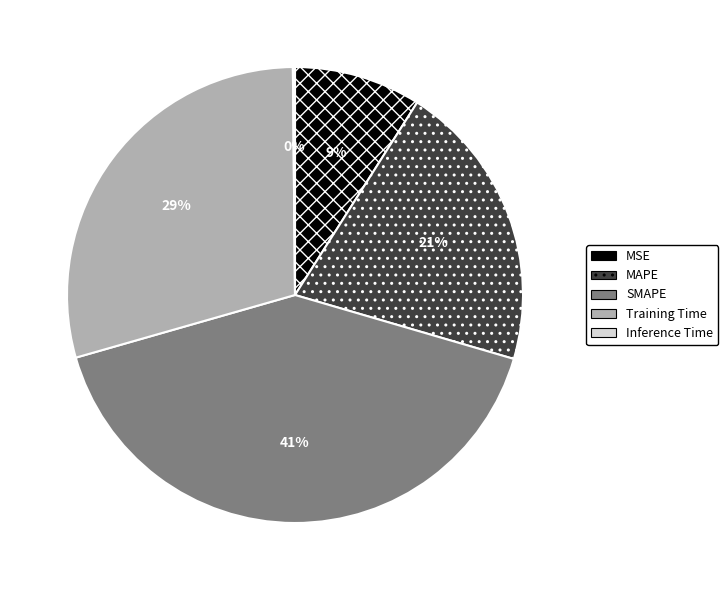

To the nearest percent, what is the average slice percentage?

20%